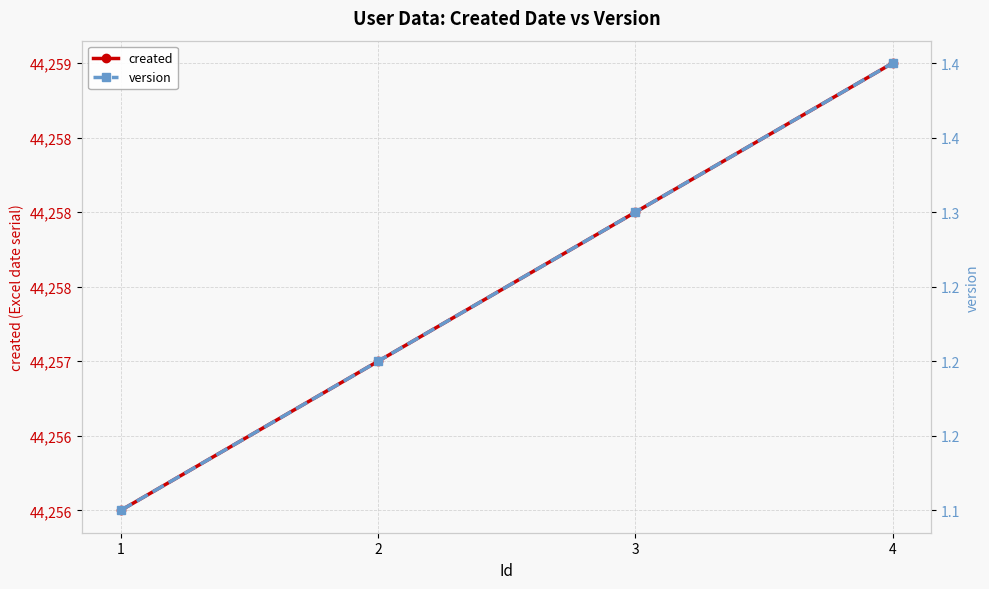

At which label does version reach its minimum?

1